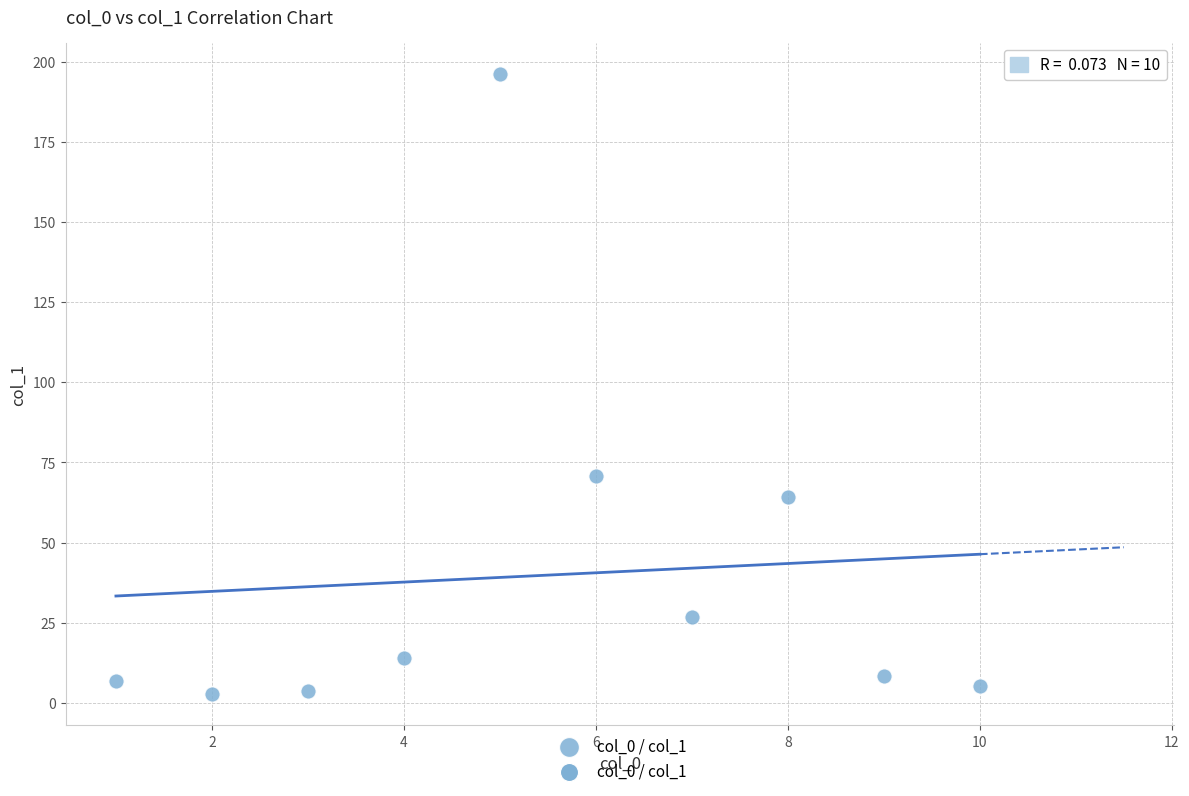

What Y value in the scatter plot is closest to 99?

70.7